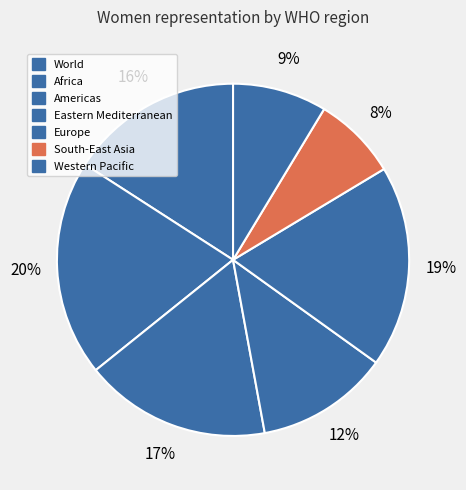

Count the number of slices in the pie.

7